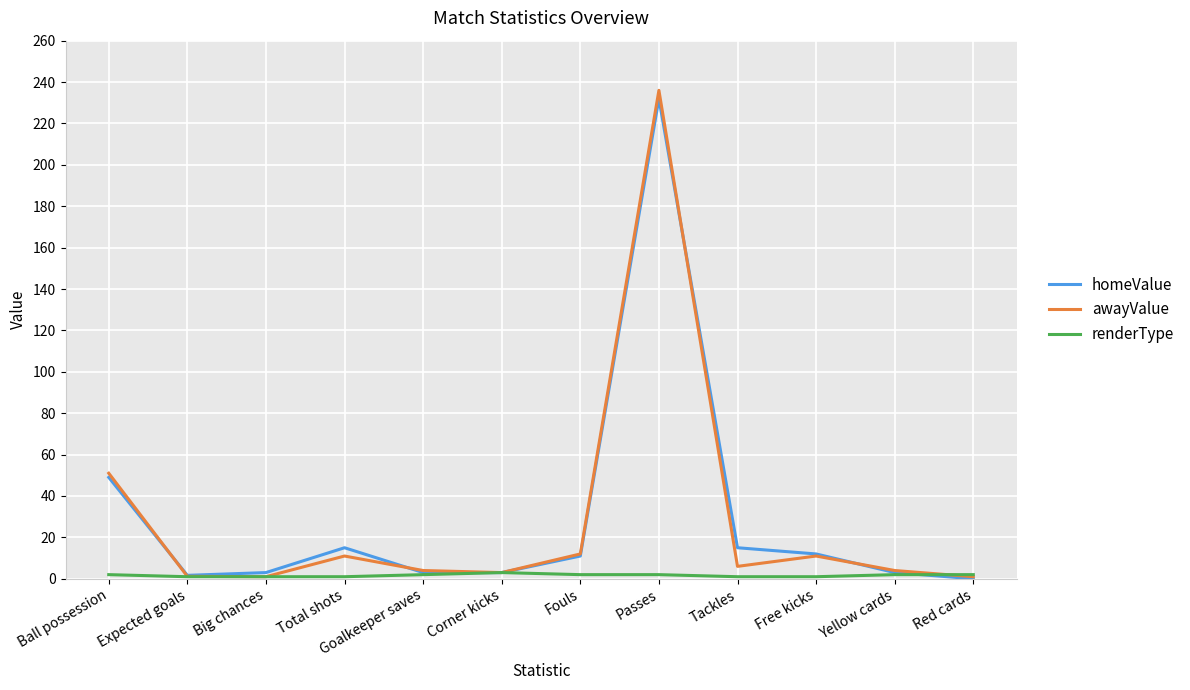

Between Passes and Yellow cards, which series saw the biggest shift?

awayValue